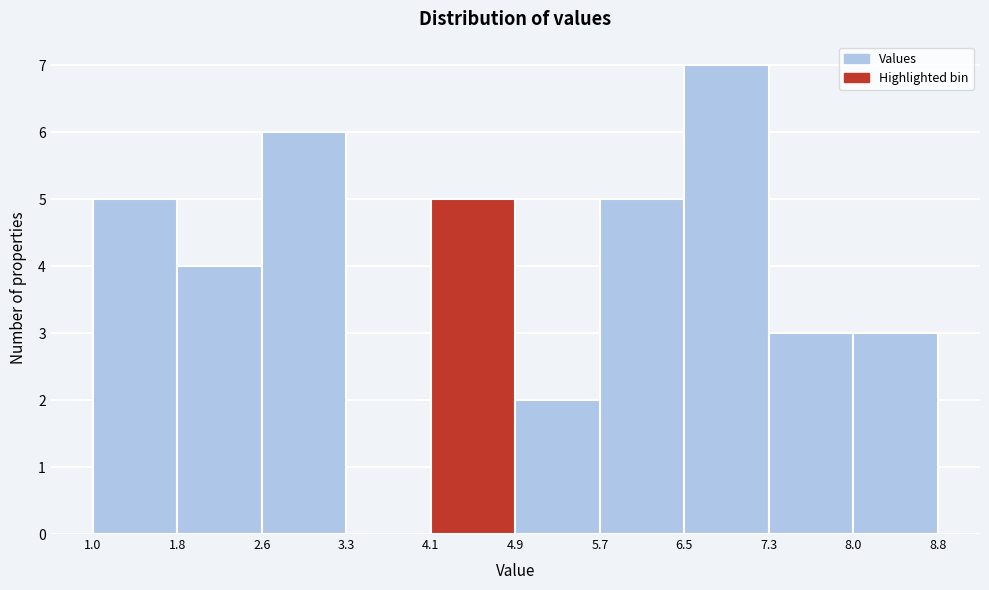

Over which range of the x-axis is the bar tallest?

6.5 to 7.3